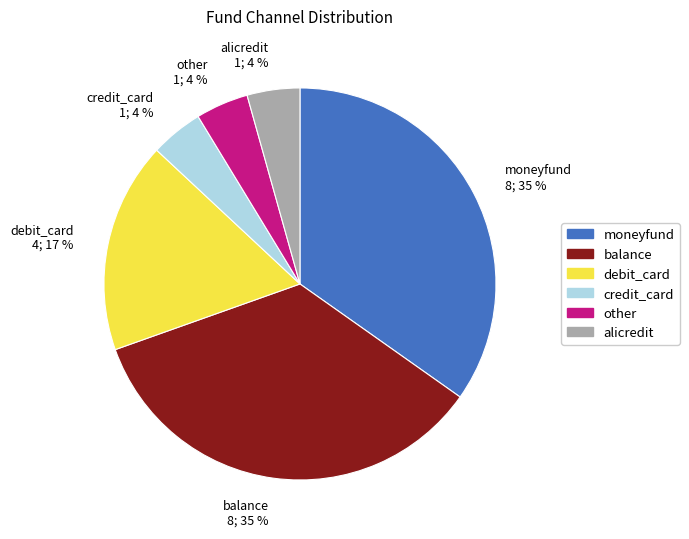

How many slices are in this pie chart?

6